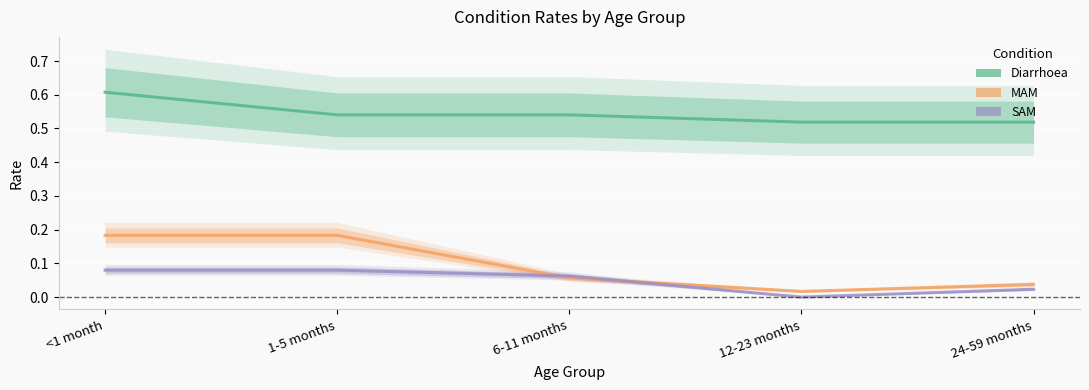

Rank the categories by Diarrhoea value from lowest to highest.

12-23 months, 24-59 months, 1-5 months, 6-11 months, <1 month